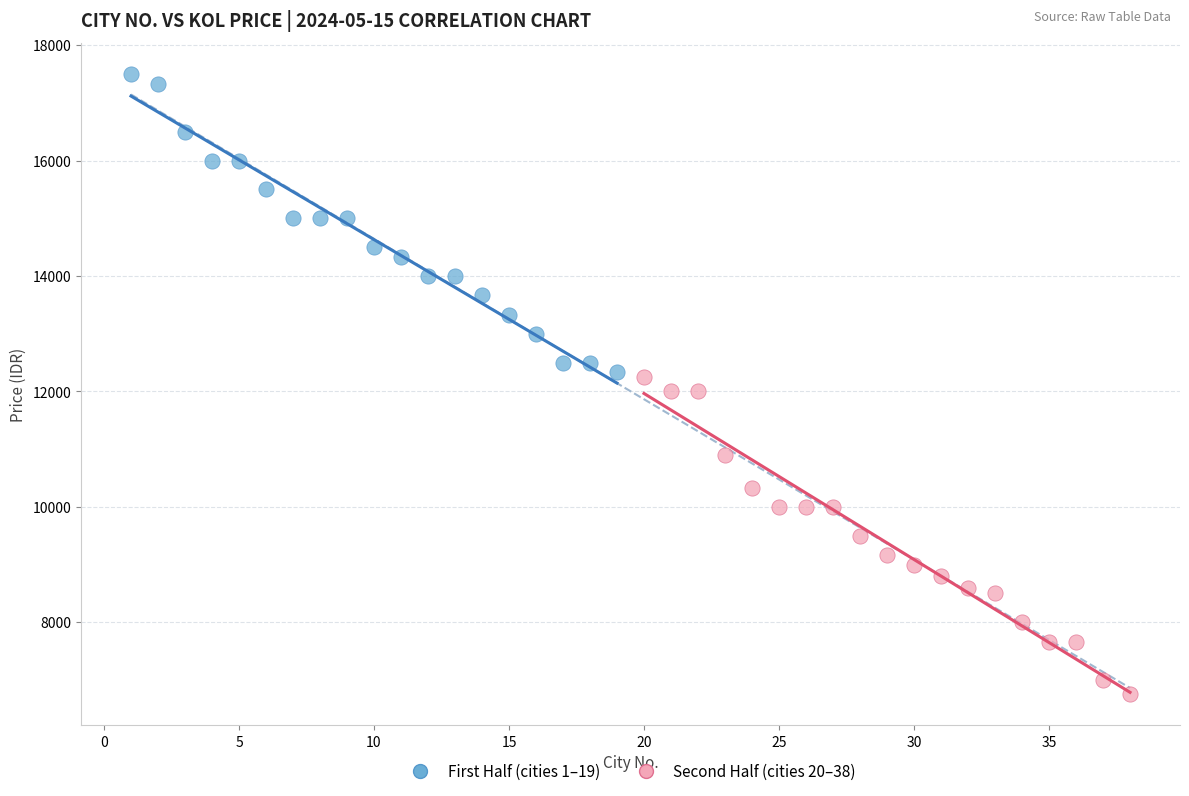

What are all the series names shown in the legend?

First Half (cities 1–19), Second Half (cities 20–38)